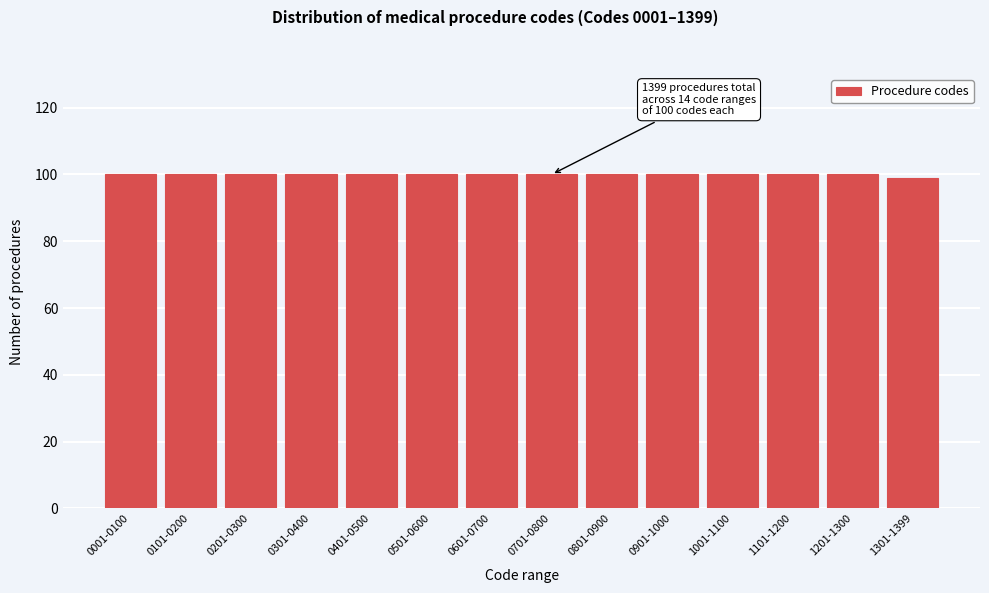

Reading left to right, what are all the values shown in this chart?

0001-0100=100	0101-0200=100	0201-0300=100	0301-0400=100	0401-0500=100	0501-0600=100	0601-0700=100	0701-0800=100	0801-0900=100	0901-1000=100	1001-1100=100	1101-1200=100	1201-1300=100	1301-1399=99